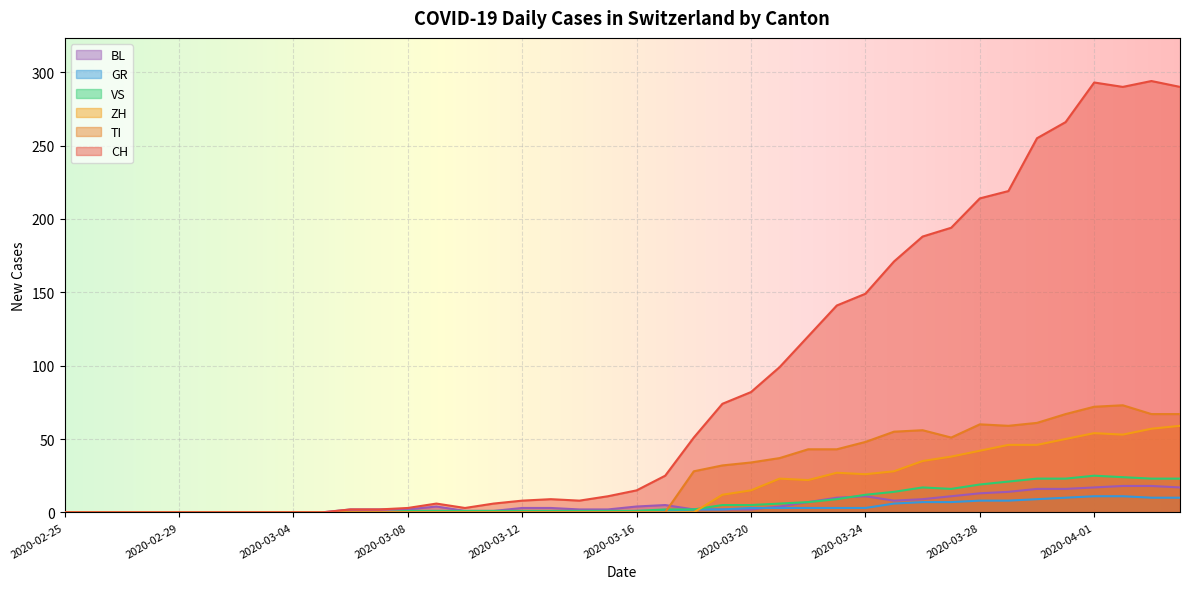

Reading left to right, what are all the values shown in this chart?

CH: 2020-02-25=0	2020-02-26=0	2020-02-27=0	2020-02-28=0	2020-02-29=0	2020-03-01=0	2020-03-02=0	2020-03-03=0	2020-03-04=0	2020-03-05=0	2020-03-06=2	2020-03-07=2	2020-03-08=3	2020-03-09=6	2020-03-10=3	2020-03-11=6	2020-03-12=8	2020-03-13=9	2020-03-14=8	2020-03-15=11	2020-03-16=15	2020-03-17=25	2020-03-18=51	2020-03-19=74	2020-03-20=82	2020-03-21=99	2020-03-22=120	2020-03-23=141	2020-03-24=149	2020-03-25=171	2020-03-26=188	2020-03-27=194	2020-03-28=214	2020-03-29=219	2020-03-30=255	2020-03-31=266	2020-04-01=293	2020-04-02=290	2020-04-03=294	2020-04-04=290
GR: 2020-02-25=0	2020-02-26=0	2020-02-27=0	2020-02-28=0	2020-02-29=0	2020-03-01=0	2020-03-02=0	2020-03-03=0	2020-03-04=0	2020-03-05=0	2020-03-06=0	2020-03-07=0	2020-03-08=0	2020-03-09=0	2020-03-10=0	2020-03-11=0	2020-03-12=0	2020-03-13=0	2020-03-14=0	2020-03-15=0	2020-03-16=1	2020-03-17=1	2020-03-18=2	2020-03-19=2	2020-03-20=3	2020-03-21=3	2020-03-22=3	2020-03-23=3	2020-03-24=3	2020-03-25=6	2020-03-26=7	2020-03-27=7	2020-03-28=8	2020-03-29=8	2020-03-30=9	2020-03-31=10	2020-04-01=11	2020-04-02=11	2020-04-03=10	2020-04-04=10
VS: 2020-02-25=0	2020-02-26=0	2020-02-27=0	2020-02-28=0	2020-02-29=0	2020-03-01=0	2020-03-02=0	2020-03-03=0	2020-03-04=0	2020-03-05=0	2020-03-06=0	2020-03-07=0	2020-03-08=1	2020-03-09=1	2020-03-10=1	2020-03-11=1	2020-03-12=1	2020-03-13=1	2020-03-14=1	2020-03-15=1	2020-03-16=1	2020-03-17=2	2020-03-18=2	2020-03-19=5	2020-03-20=5	2020-03-21=6	2020-03-22=7	2020-03-23=9	2020-03-24=12	2020-03-25=14	2020-03-26=17	2020-03-27=16	2020-03-28=19	2020-03-29=21	2020-03-30=23	2020-03-31=23	2020-04-01=25	2020-04-02=24	2020-04-03=23	2020-04-04=23
BL: 2020-02-25=0	2020-02-26=0	2020-02-27=0	2020-02-28=0	2020-02-29=0	2020-03-01=0	2020-03-02=0	2020-03-03=0	2020-03-04=0	2020-03-05=0	2020-03-06=2	2020-03-07=2	2020-03-08=2	2020-03-09=4	2020-03-10=1	2020-03-11=1	2020-03-12=3	2020-03-13=3	2020-03-14=2	2020-03-15=2	2020-03-16=4	2020-03-17=5	2020-03-18=2	2020-03-19=2	2020-03-20=2	2020-03-21=4	2020-03-22=7	2020-03-23=10	2020-03-24=11	2020-03-25=8	2020-03-26=9	2020-03-27=11	2020-03-28=13	2020-03-29=14	2020-03-30=16	2020-03-31=16	2020-04-01=17	2020-04-02=18	2020-04-03=18	2020-04-04=17
TI: 2020-02-25=0	2020-02-26=0	2020-02-27=0	2020-02-28=0	2020-02-29=0	2020-03-01=0	2020-03-02=0	2020-03-03=0	2020-03-04=0	2020-03-05=0	2020-03-06=0	2020-03-07=0	2020-03-08=0	2020-03-09=0	2020-03-10=0	2020-03-11=0	2020-03-12=0	2020-03-13=0	2020-03-14=0	2020-03-15=0	2020-03-16=0	2020-03-17=0	2020-03-18=28	2020-03-19=32	2020-03-20=34	2020-03-21=37	2020-03-22=43	2020-03-23=43	2020-03-24=48	2020-03-25=55	2020-03-26=56	2020-03-27=51	2020-03-28=60	2020-03-29=59	2020-03-30=61	2020-03-31=67	2020-04-01=72	2020-04-02=73	2020-04-03=67	2020-04-04=67
ZH: 2020-02-25=0	2020-02-26=0	2020-02-27=0	2020-02-28=0	2020-02-29=0	2020-03-01=0	2020-03-02=0	2020-03-03=0	2020-03-04=0	2020-03-05=0	2020-03-06=0	2020-03-07=0	2020-03-08=0	2020-03-09=0	2020-03-10=0	2020-03-11=0	2020-03-12=0	2020-03-13=0	2020-03-14=0	2020-03-15=0	2020-03-16=0	2020-03-17=0	2020-03-18=0	2020-03-19=12	2020-03-20=15	2020-03-21=23	2020-03-22=22	2020-03-23=27	2020-03-24=26	2020-03-25=28	2020-03-26=35	2020-03-27=38	2020-03-28=42	2020-03-29=46	2020-03-30=46	2020-03-31=50	2020-04-01=54	2020-04-02=53	2020-04-03=57	2020-04-04=59